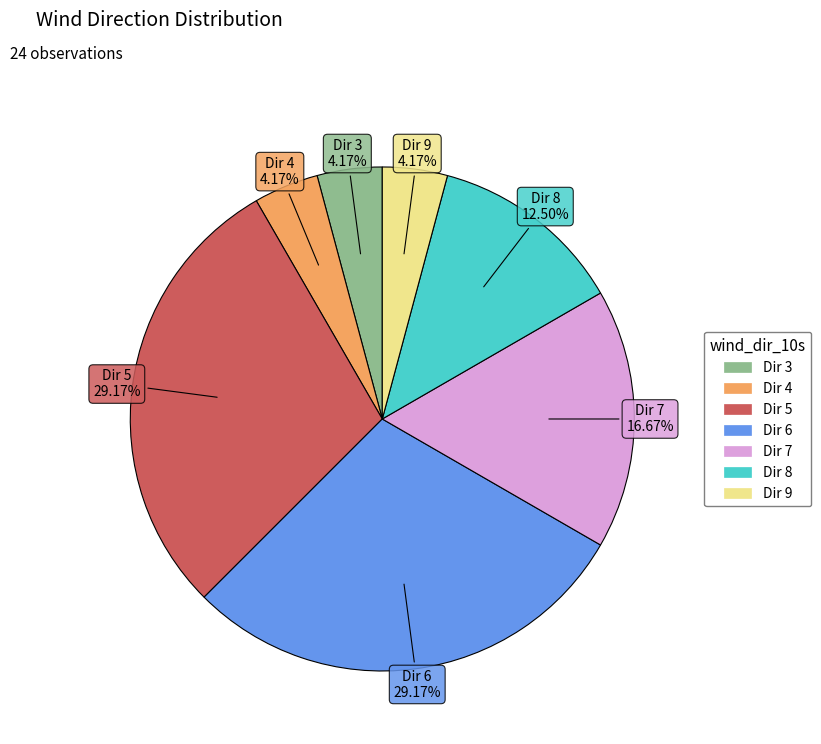

Is there any slice that represents more than half of the pie?

No